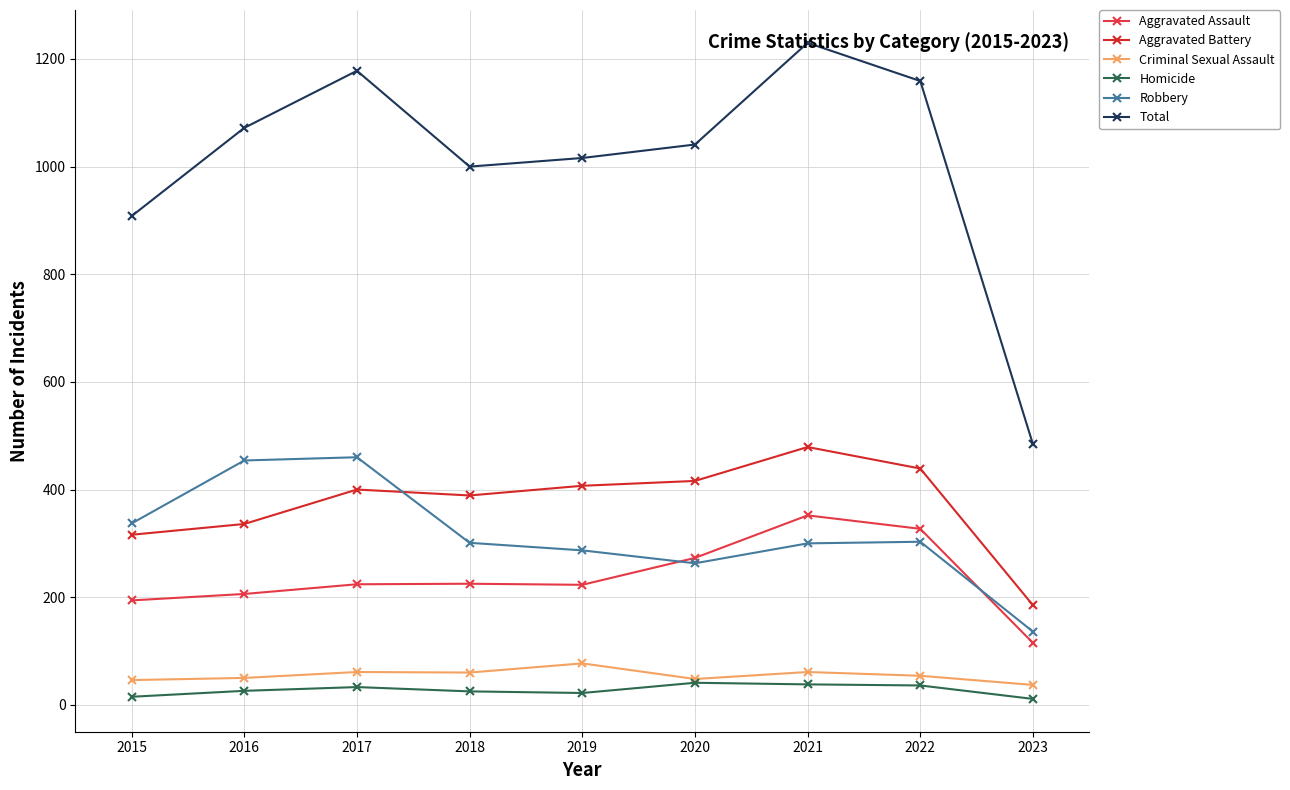

What value does the Homicide series have at 2016?

26